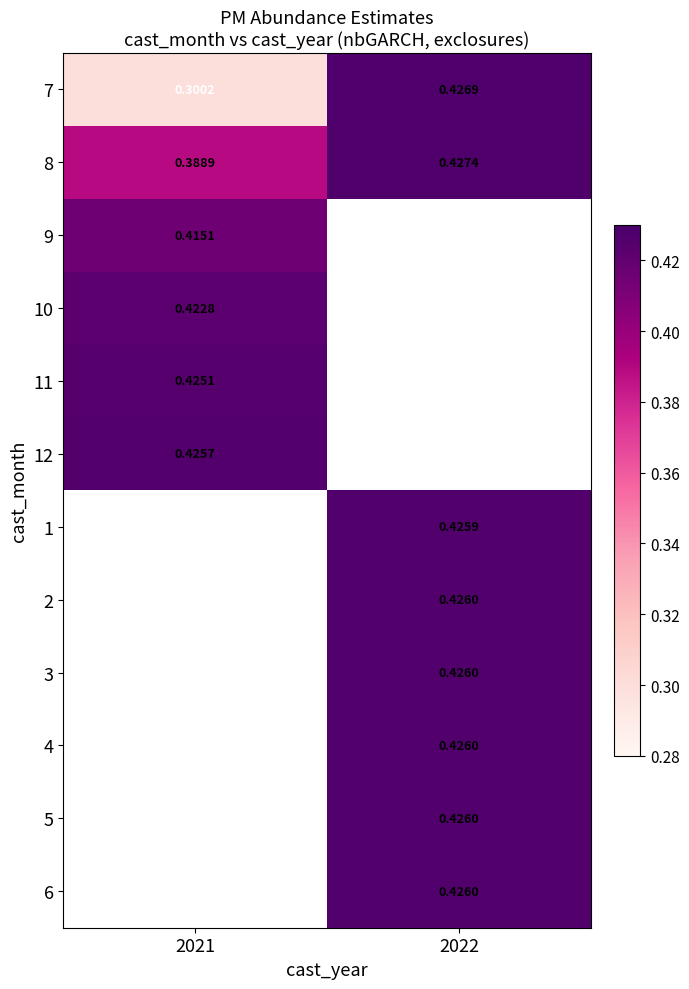

Between 2021 and 2022, which is larger?

2022